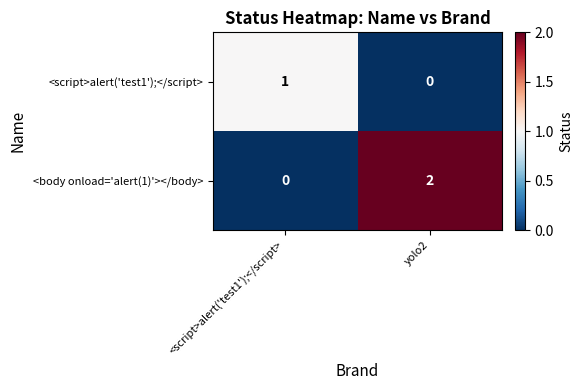

Which series has the widest spread of values?

<body onload='alert(1)'></body>